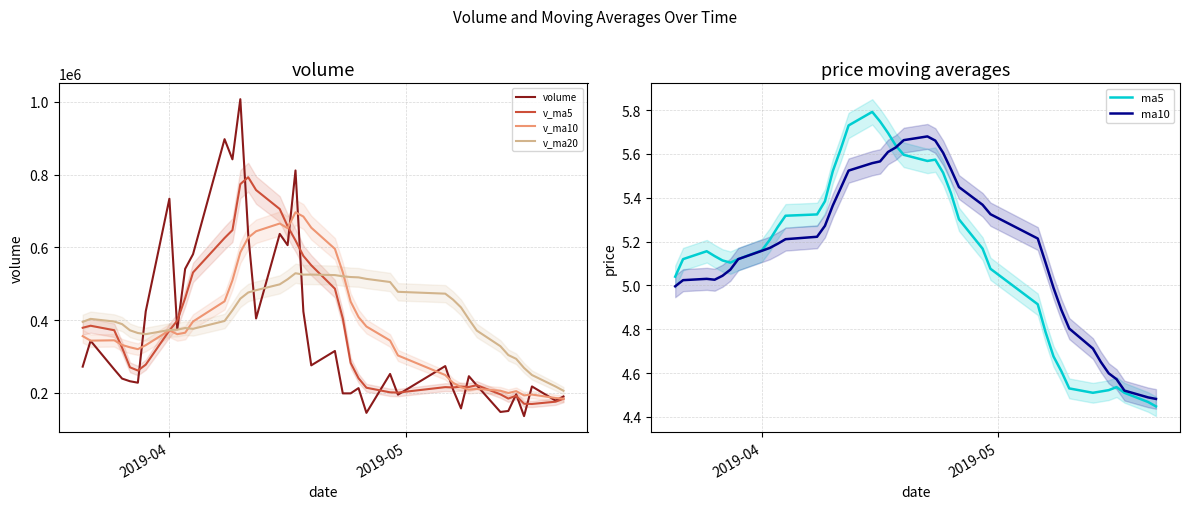

What is the difference between the maximum and minimum values in the ma10 series?

1.2